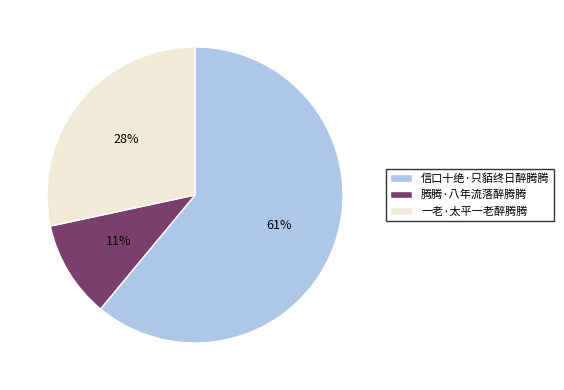

Which has a higher value, 信口十绝·只貊终日醉腾腾 or 一老·太平一老醉腾腾?

信口十绝·只貊终日醉腾腾